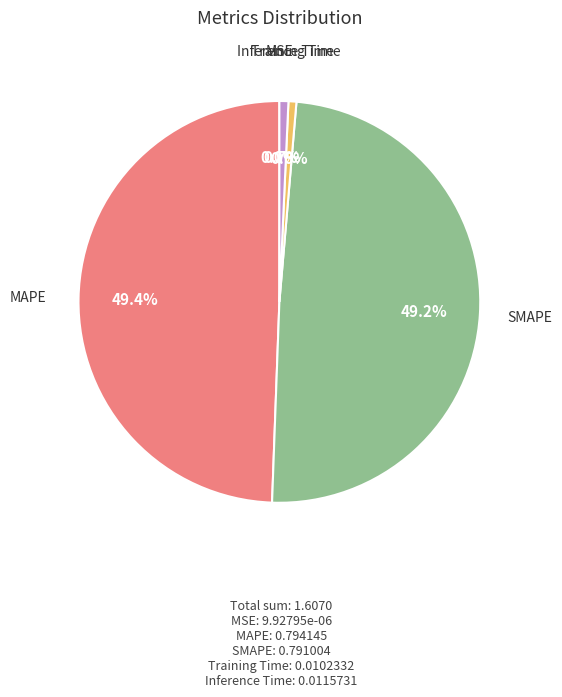

Is there any slice that represents more than half of the pie?

No